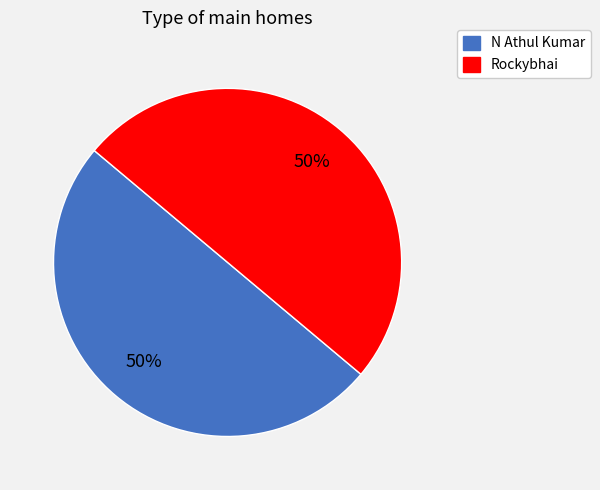

How many slices are in this pie chart?

2